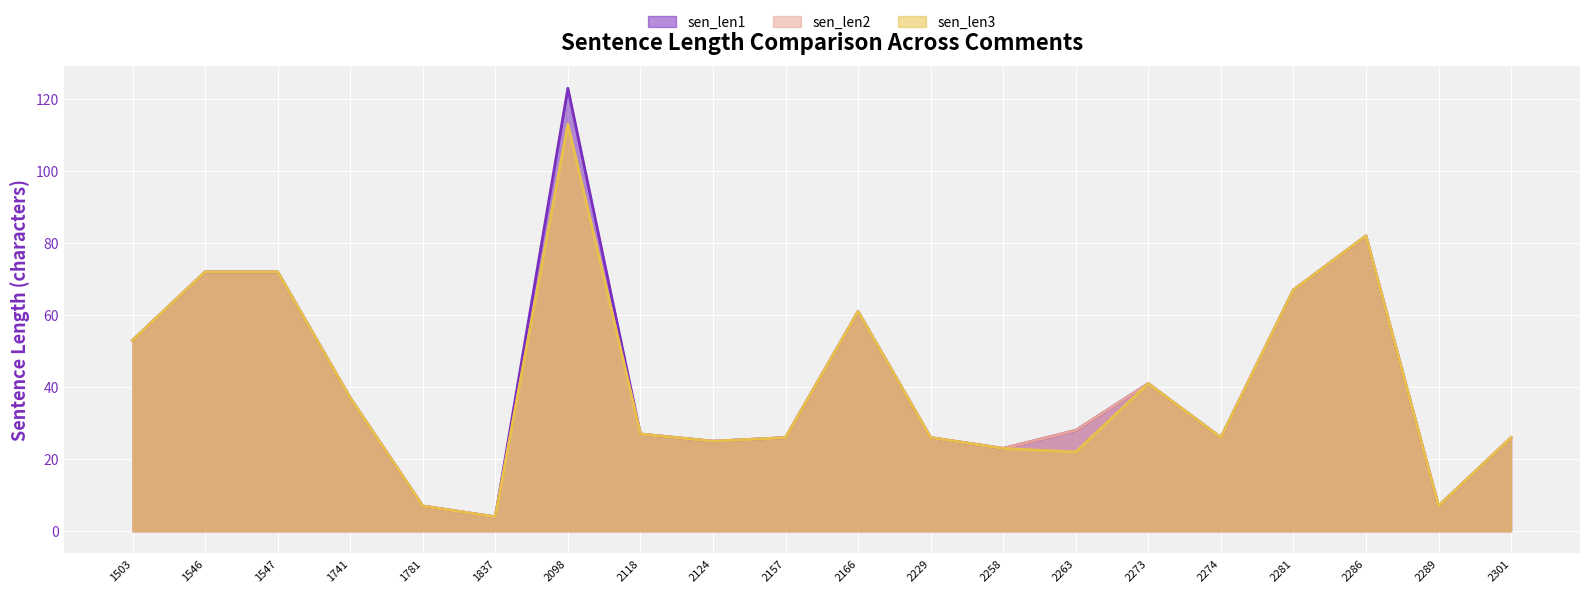

What is the total value across all series at 2229?

78